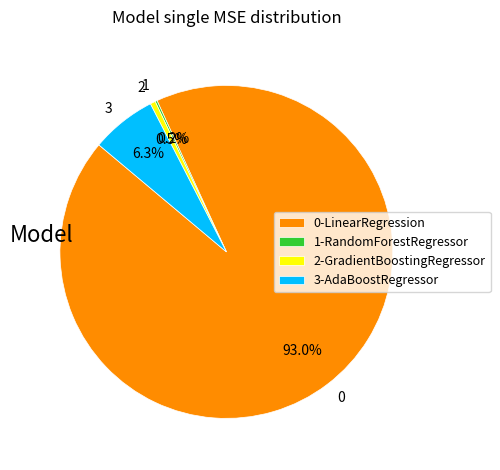

Which slice is the largest?

0-LinearRegression